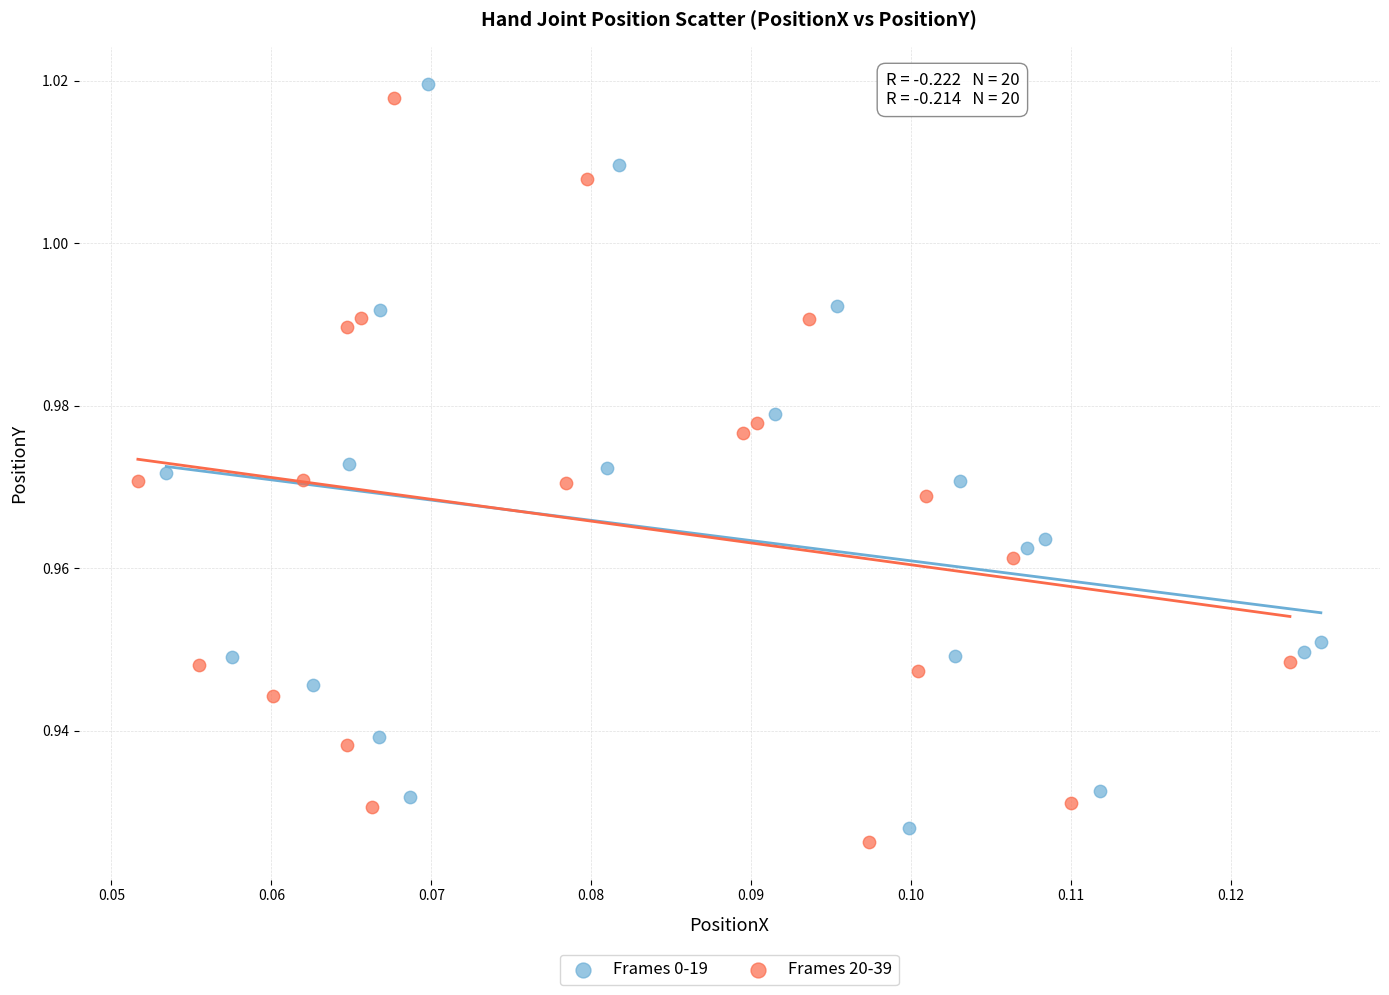

What are all the series names shown in the legend?

Frames 0-19, Frames 20-39